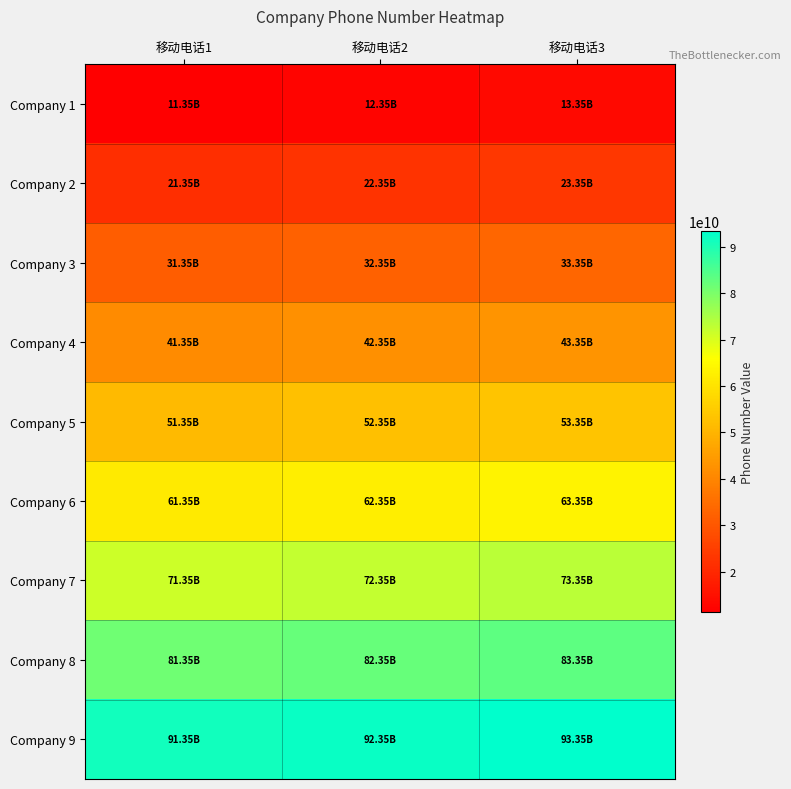

How many categories are shown in the chart?

3